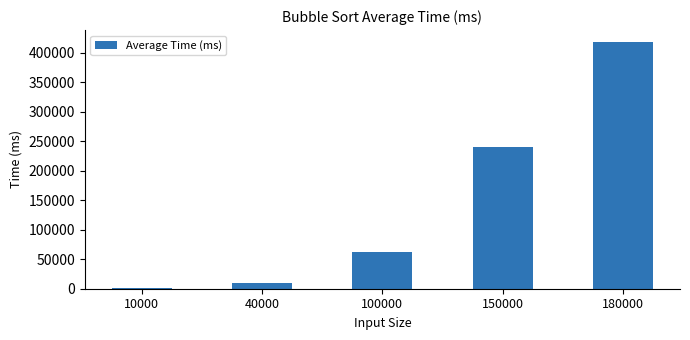

Are the bars grouped side by side (vs. stacked)?

No